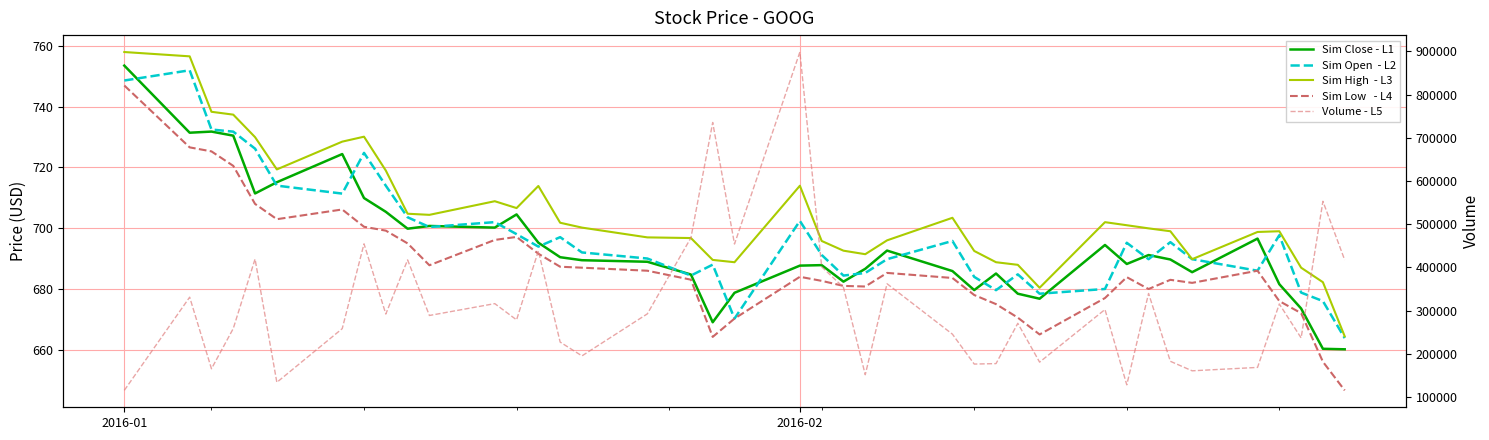

Is the value of Volume - L5 at 29 greater than the value of Sim Low   - L4 at 14?

Yes